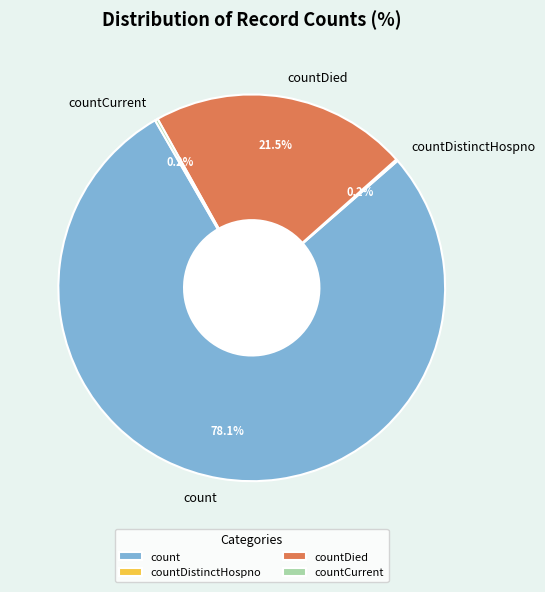

Is it true that count is 78% of the pie?

True